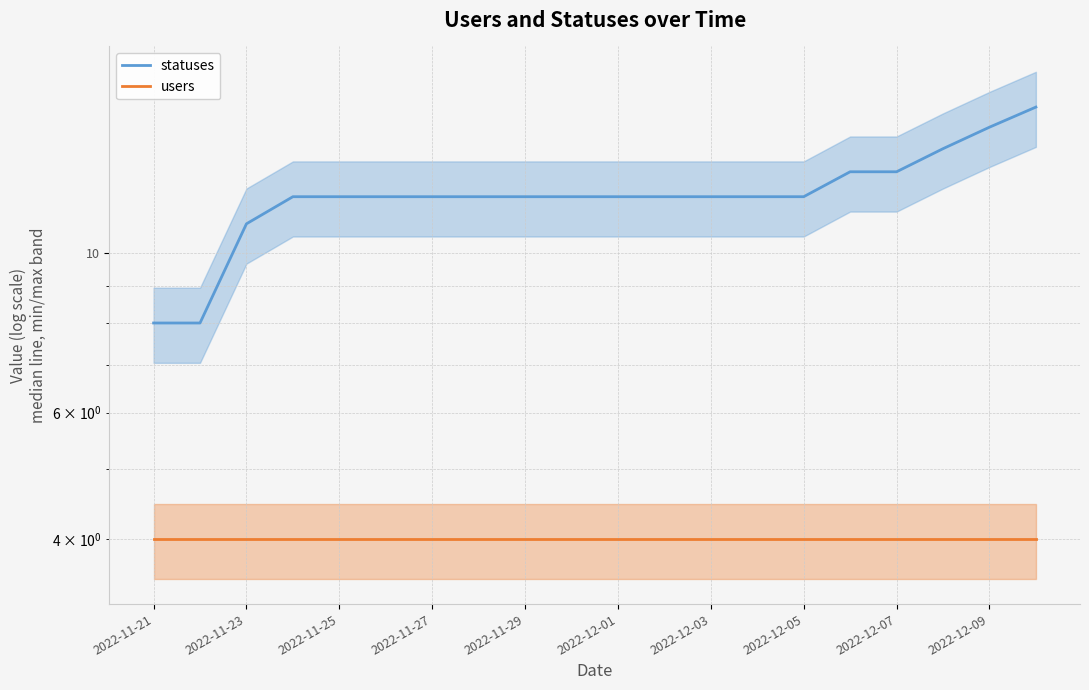

What is the total value across all series at 2022-12-01?

16